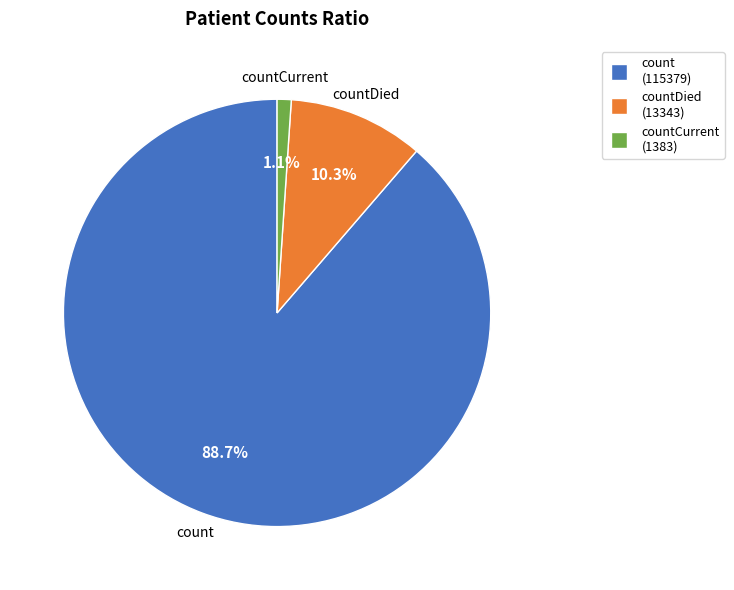

Rank the categories by value from lowest to highest.

countCurrent, countDied, count